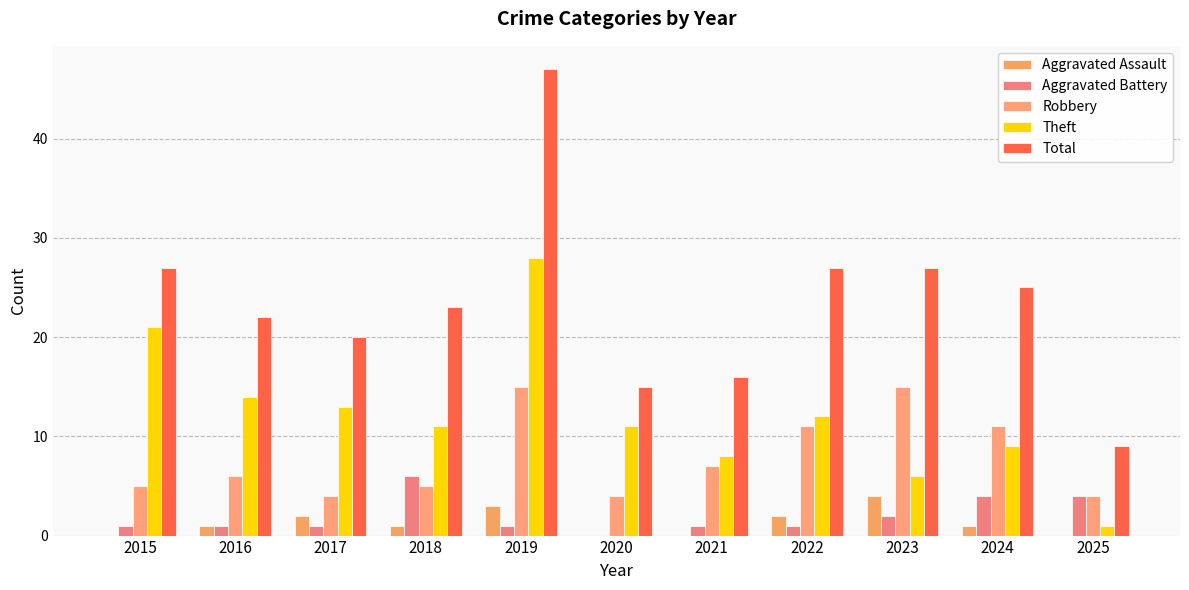

What is the average value of the Total series?

23